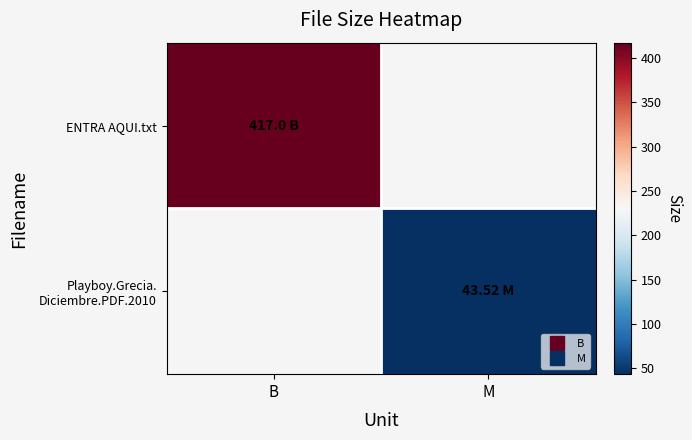

At M, list the series in order from smallest to largest.

ENTRA AQUI.txt, Playboy.Grecia. Diciembre.PDF.2010